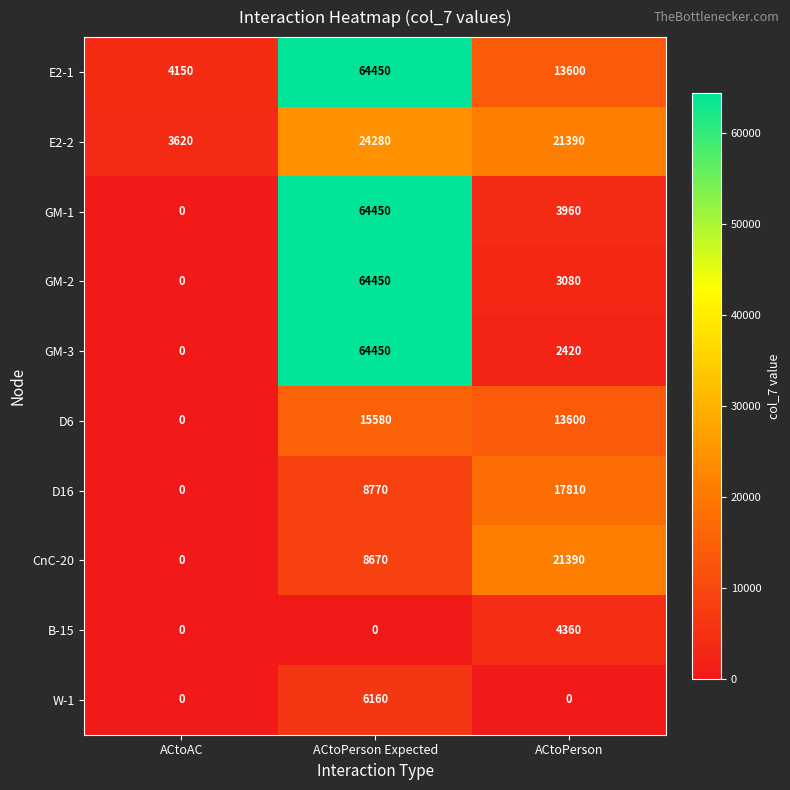

What value does the E2-1 series have at ACtoPerson?

13600